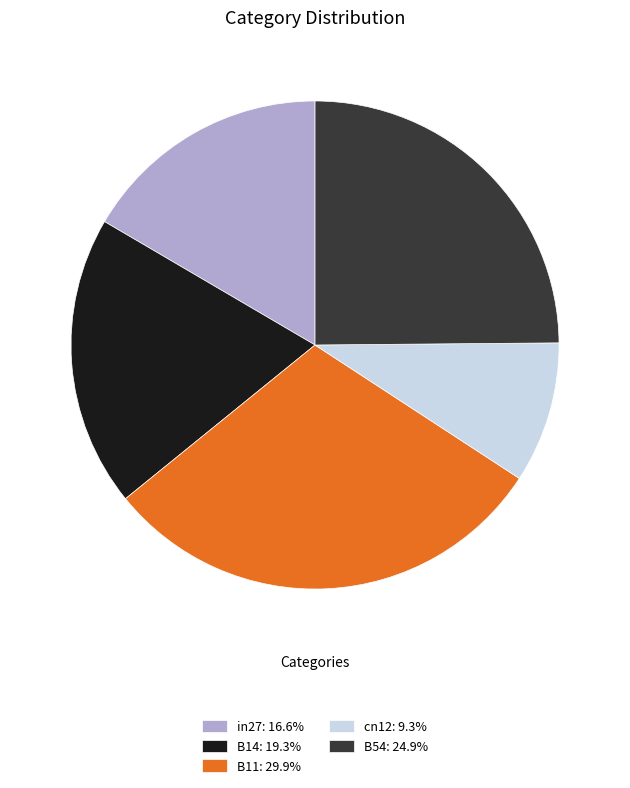

Is in27 the majority of the pie?

No